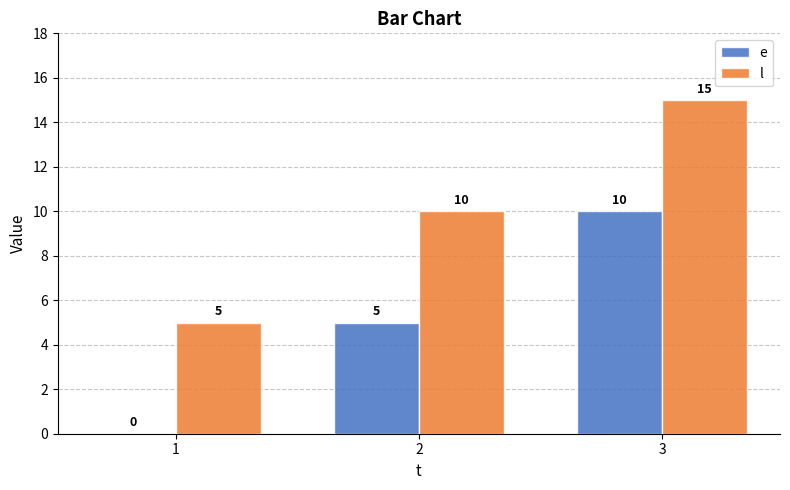

What is the average value of the e series?

5